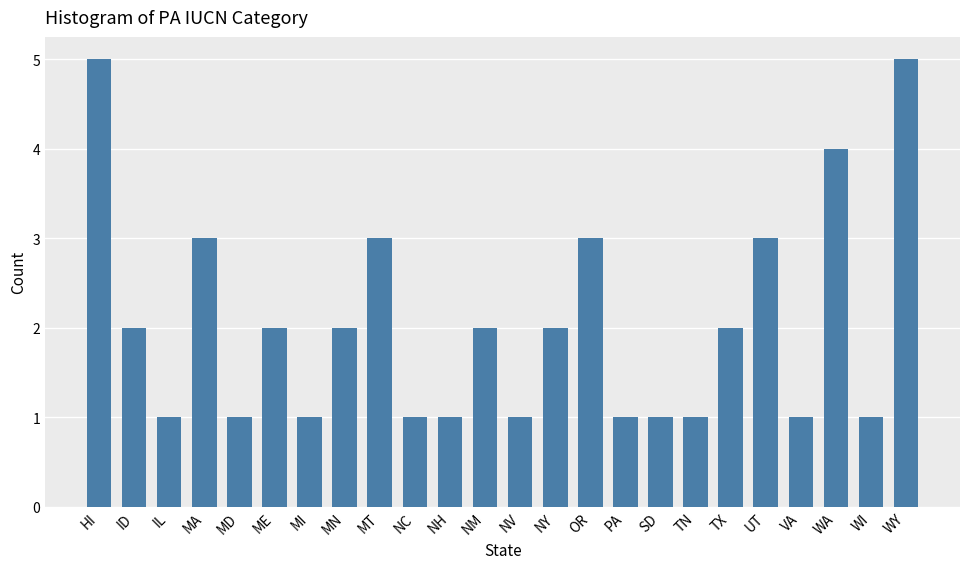

What is the smallest value displayed?

1